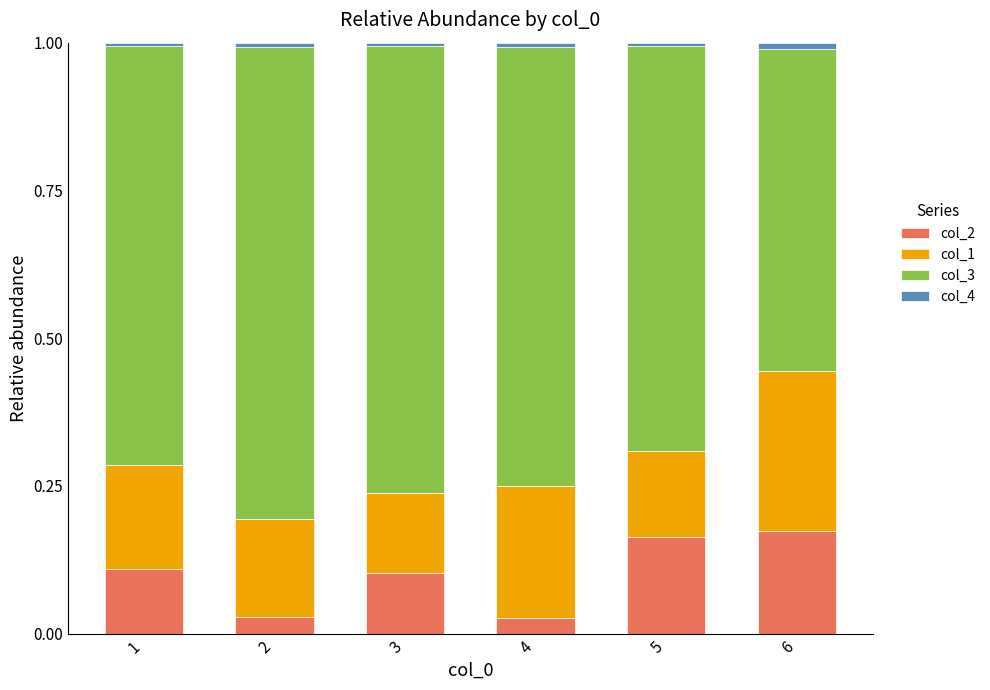

The col_2 series shows 0.0 at 4. True or false?

True